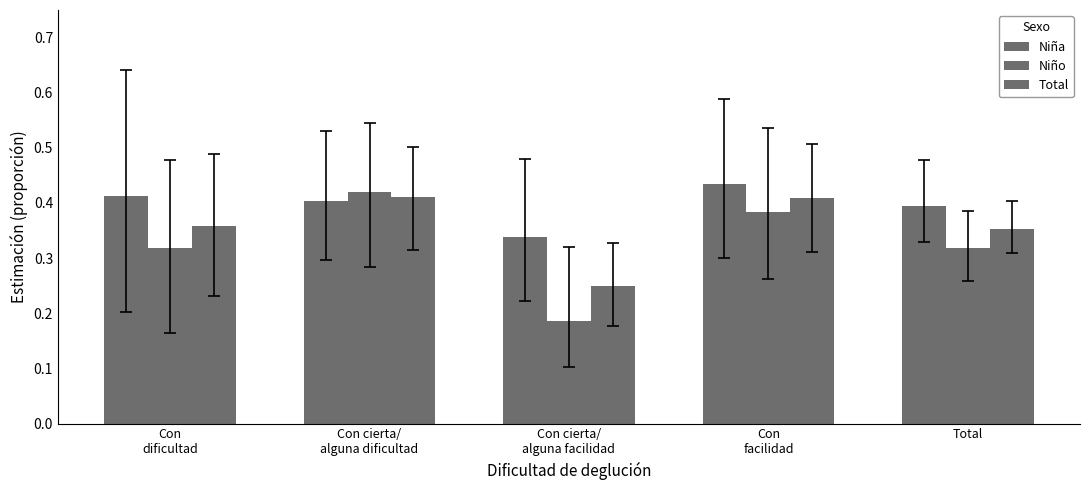

List the labels in order of Total value, largest first.

Con cierta/
alguna dificultad, Con
facilidad, Con
dificultad, Total, Con cierta/
alguna facilidad